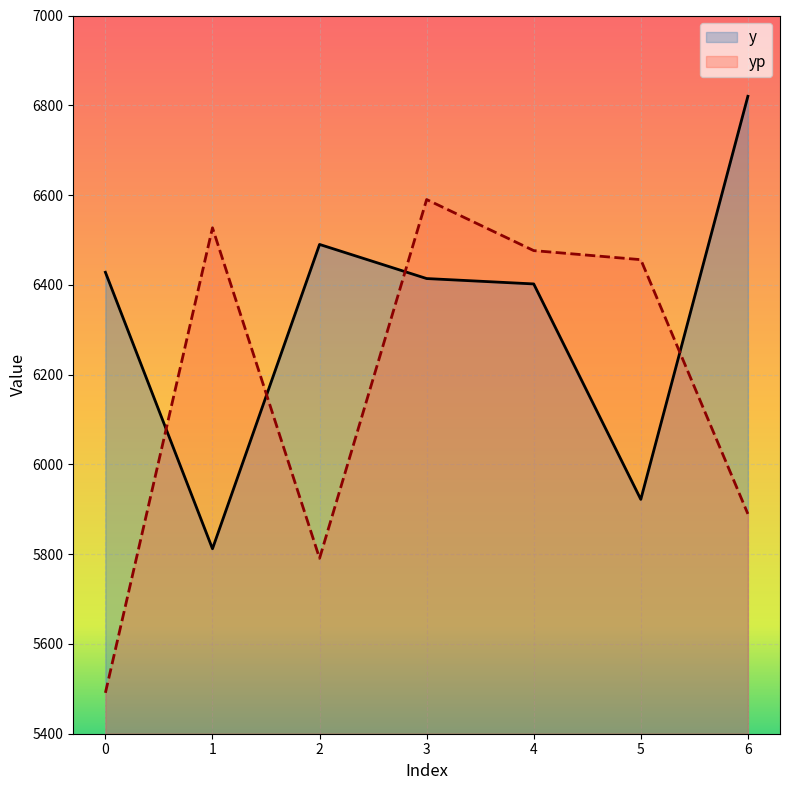

Read the yp value at 1.

6527.1